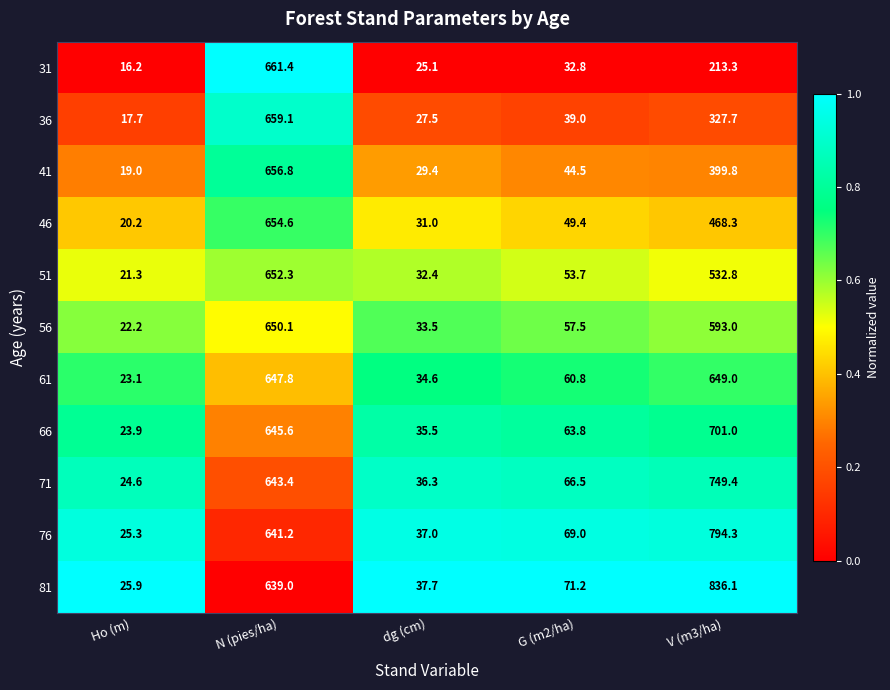

What is the spread (max minus min) of values at V (m3/ha)?

622.8